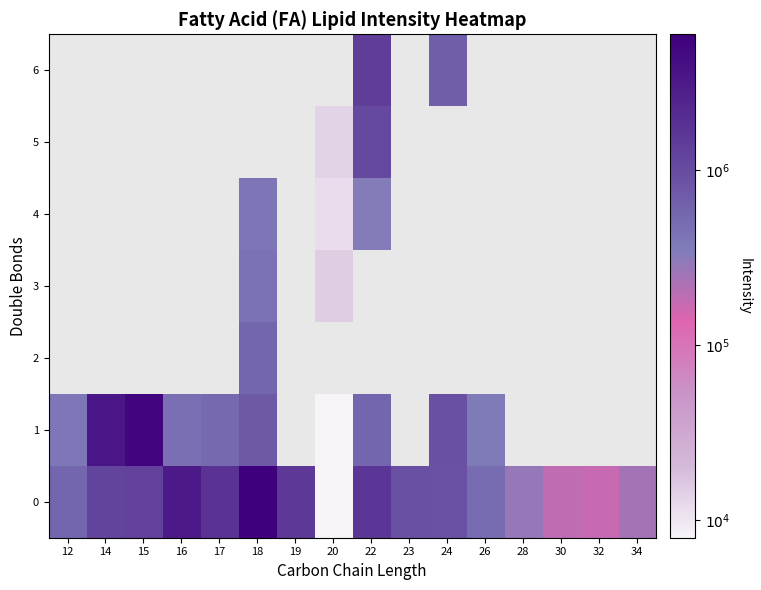

Which category has the lowest value across all series?

20